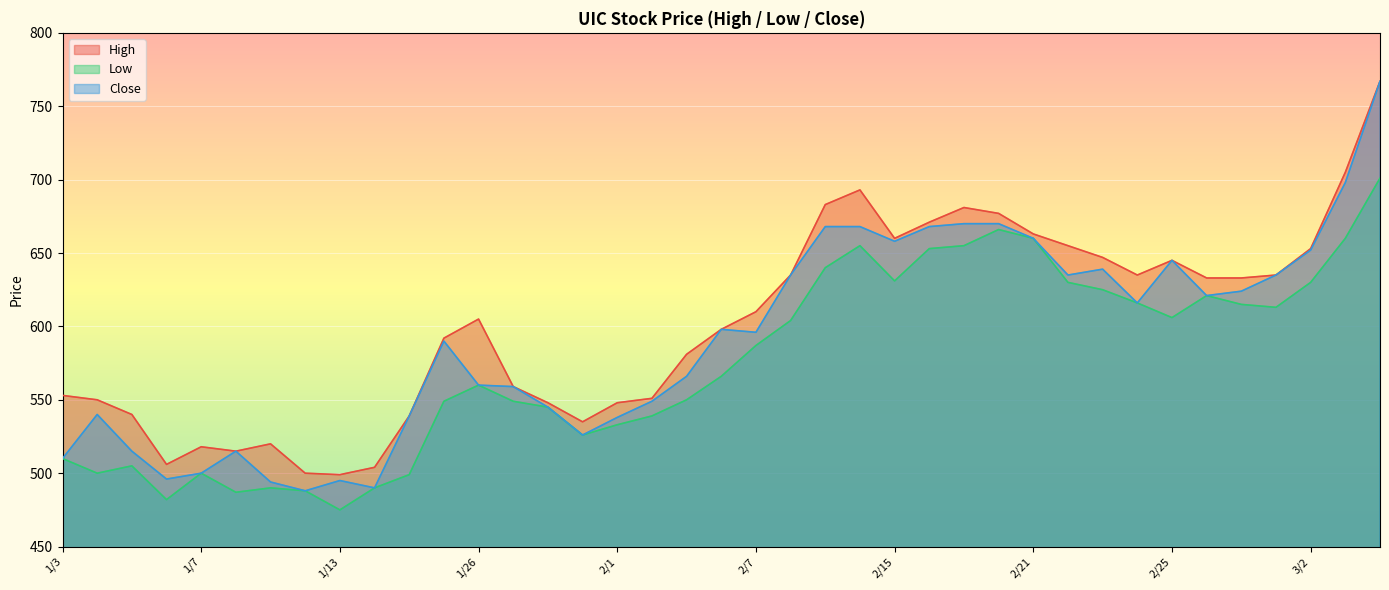

Where is the first local maximum for High?

1/7